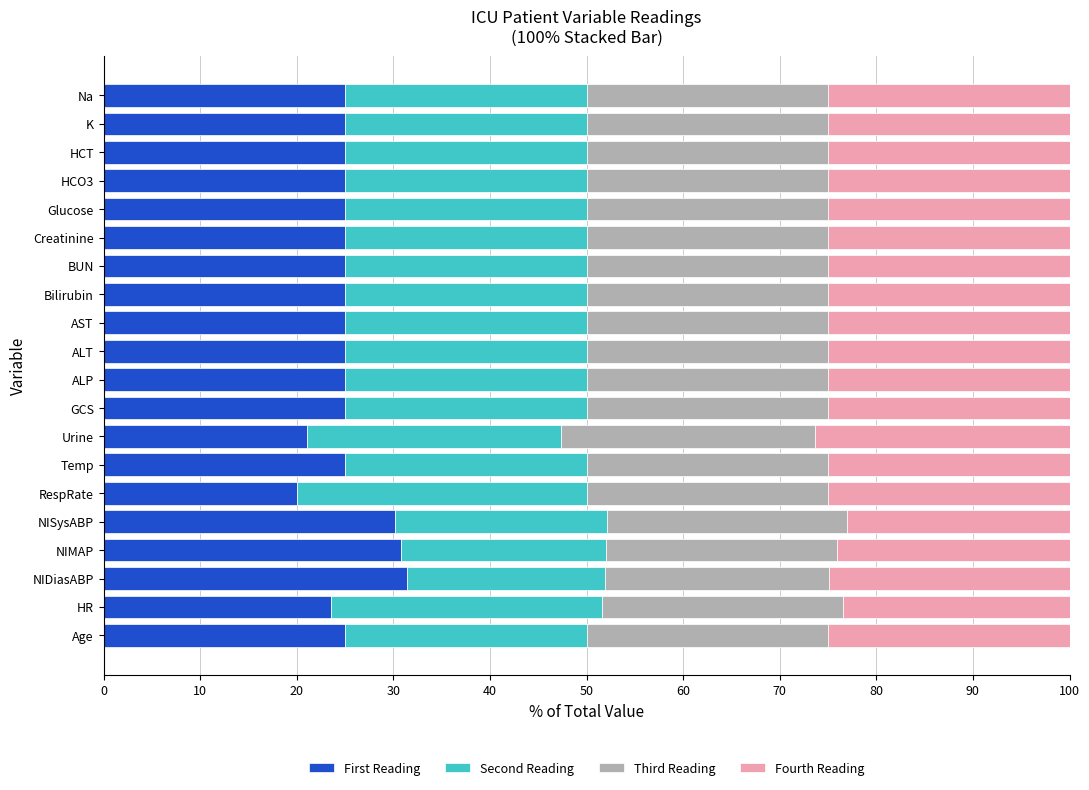

Count the number of categories in the chart.

20